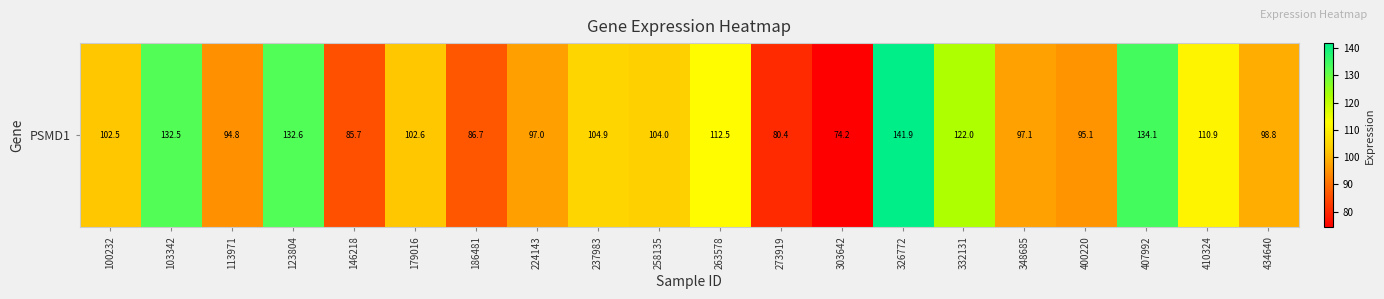

Approximately how many times larger is the value at 407992 compared to 146218?

1.6